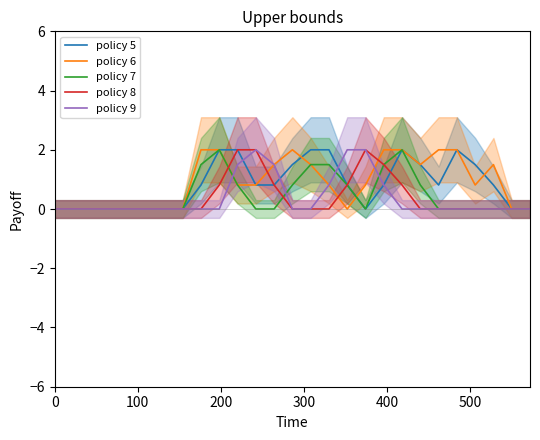

What is the maximum value for policy 8?

2.0